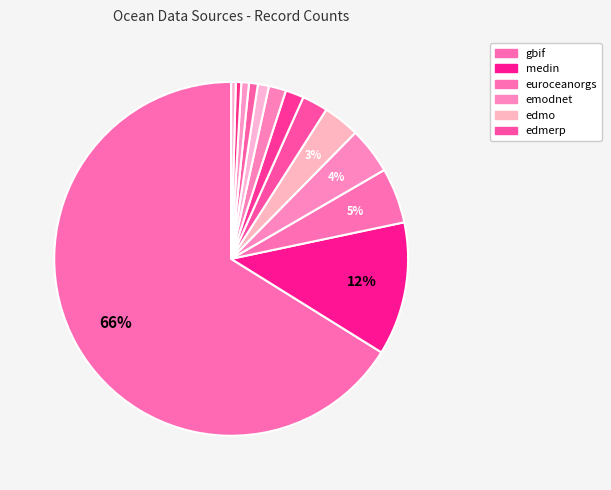

How many segments does this pie chart have?

13